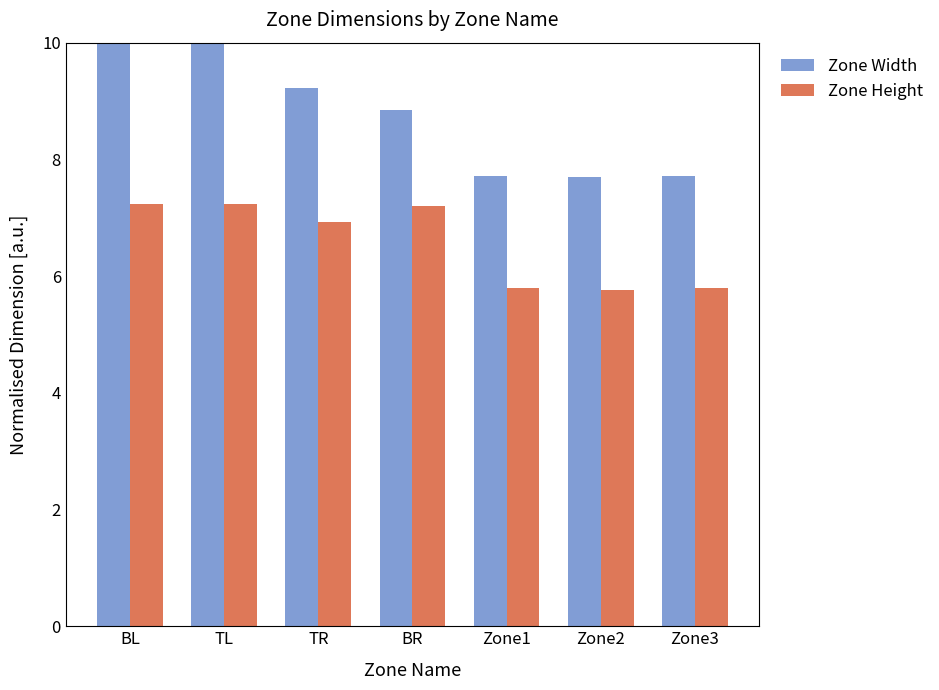

Is it true that Zone Height equals 1.2 at Zone2?

False